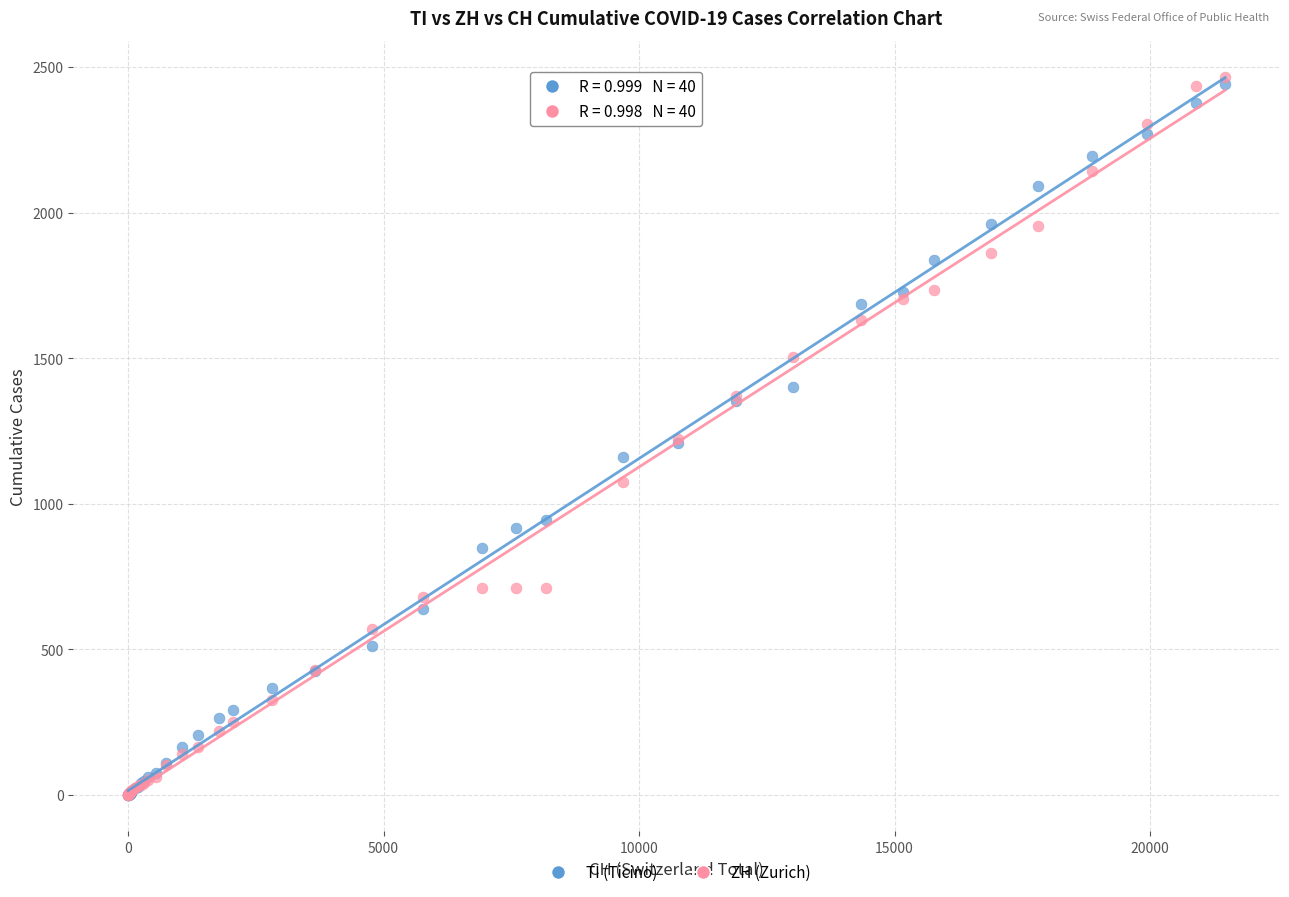

Which series has the widest spread of Y values?

ZH (Zurich)